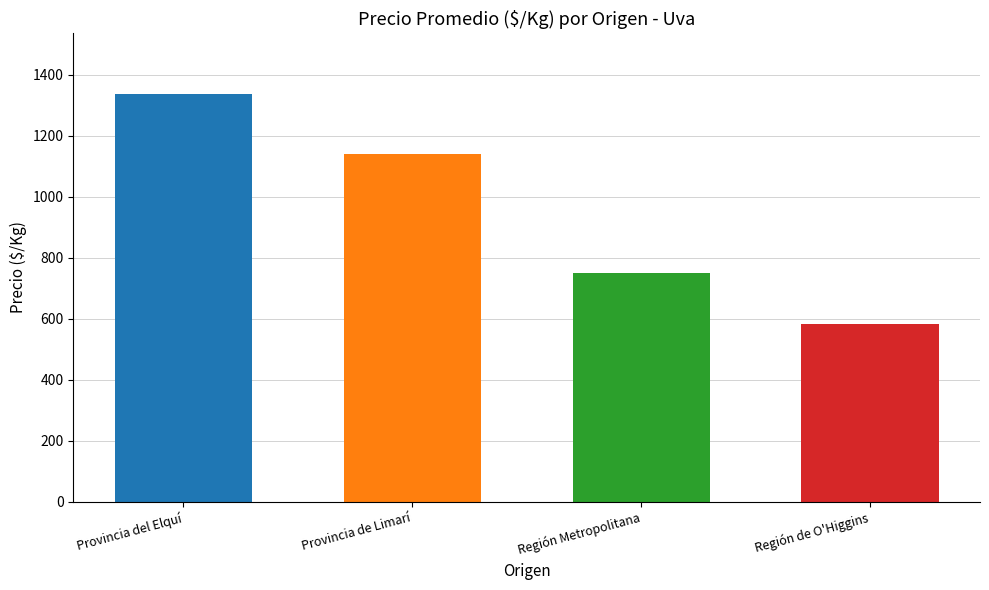

How many categories are shown in the chart?

4